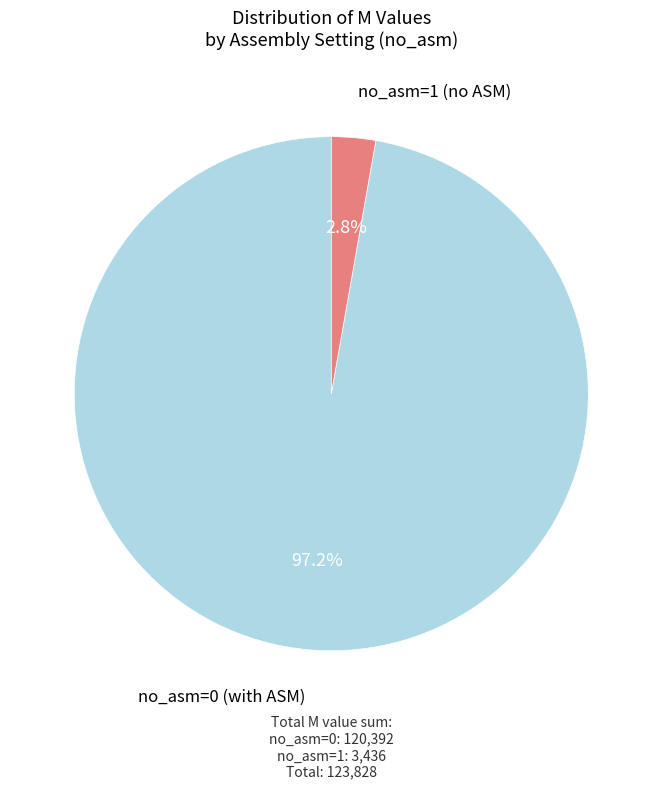

Is there any slice that represents more than half of the pie?

Yes